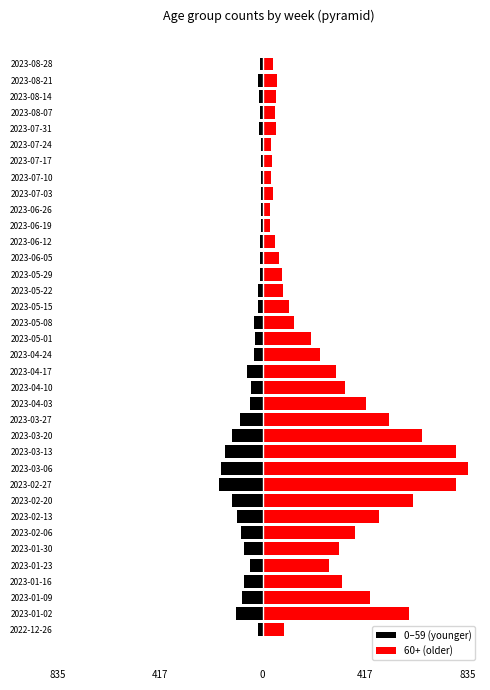

Reading left to right, what are all the values shown in this chart?

0–59 (younger): -18	-109	-85	-74	-50	-74	-88	-104	-126	-177	-168	-152	-124	-93	-50	-49	-64	-37	-30	-33	-18	-18	-12	-12	-11	-5	-8	-6	-8	-6	-6	-15	-10	-14	-17	-10
60+ (older): 86	598	436	325	270	312	378	475	613	788	835	787	650	515	422	336	297	232	199	128	108	82	79	67	50	30	29	42	35	37	36	54	49	56	60	41